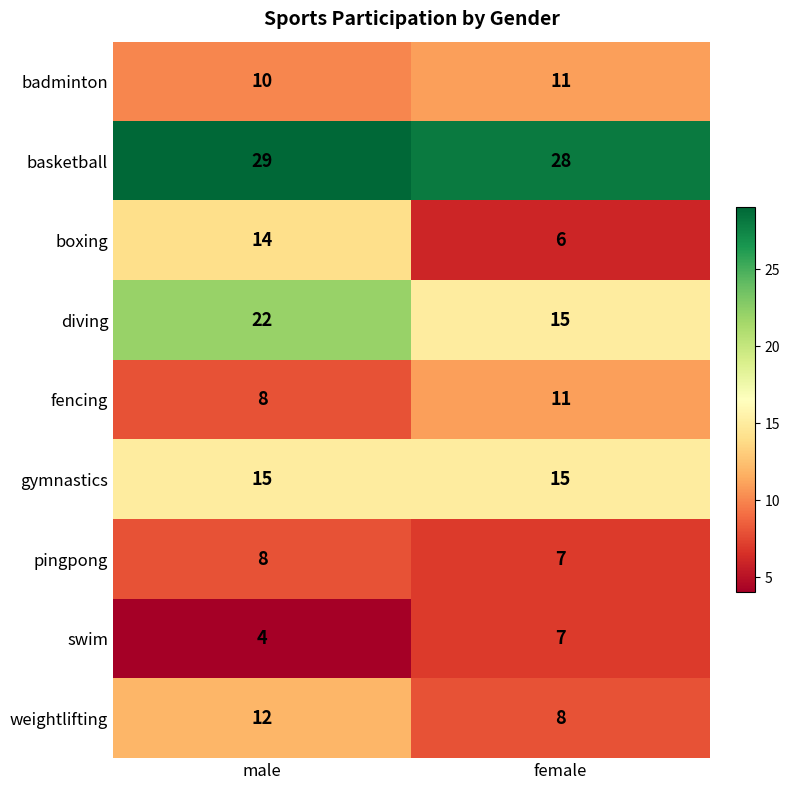

Which category has the highest value across all series?

male